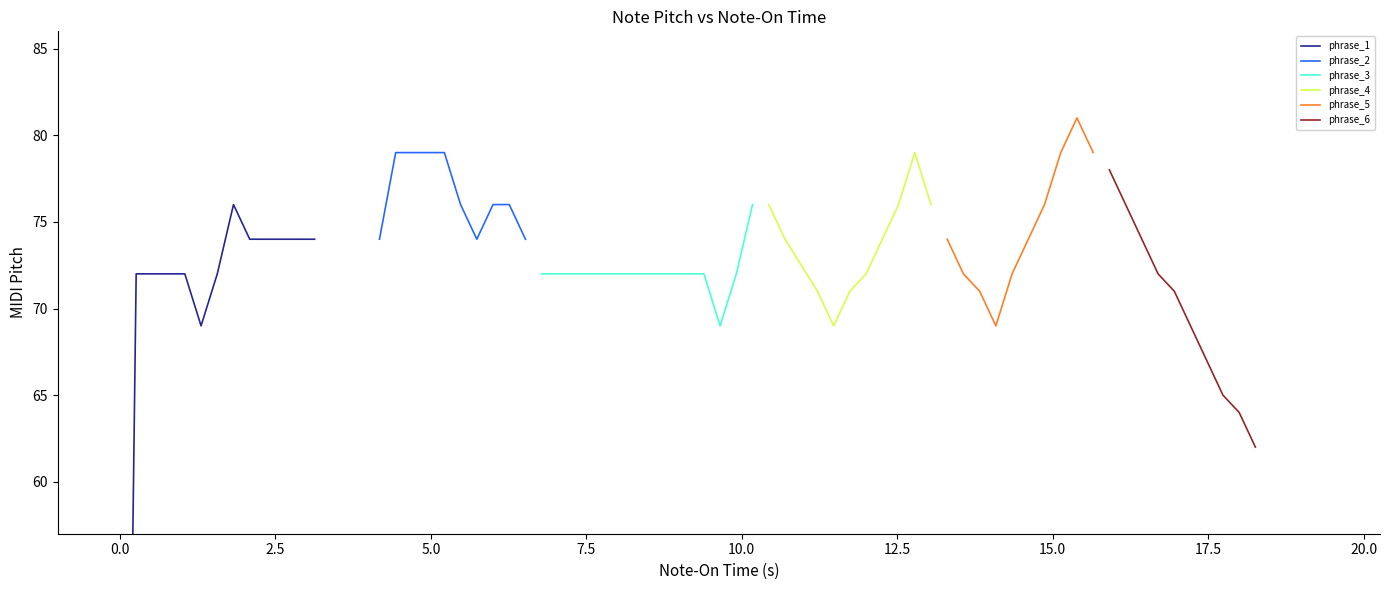

What is the highest value of the phrase_2 series?

79